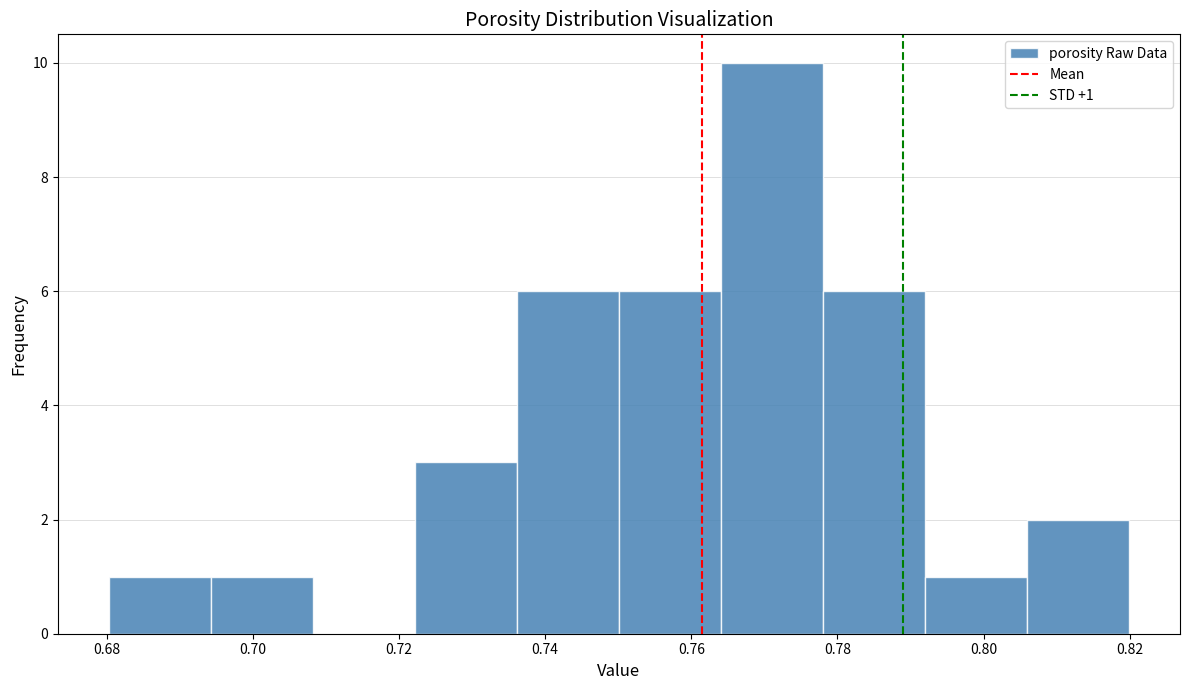

Over which range of the x-axis is the bar tallest?

0.764 to 0.778